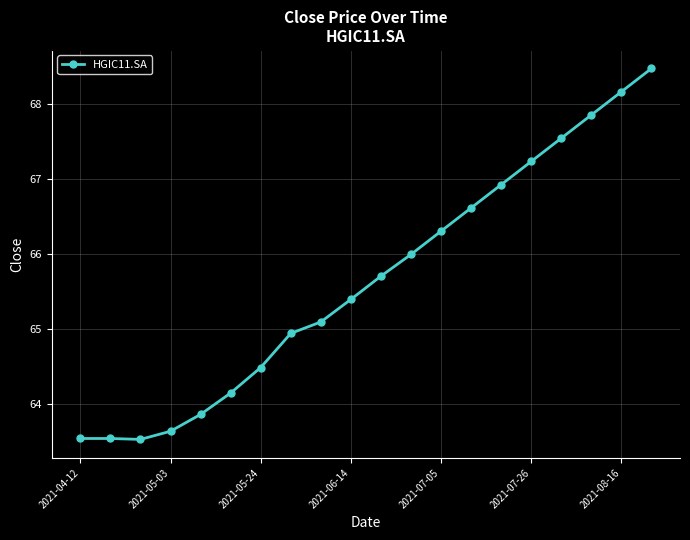

What is the value of the 19th point from the left?

68.2